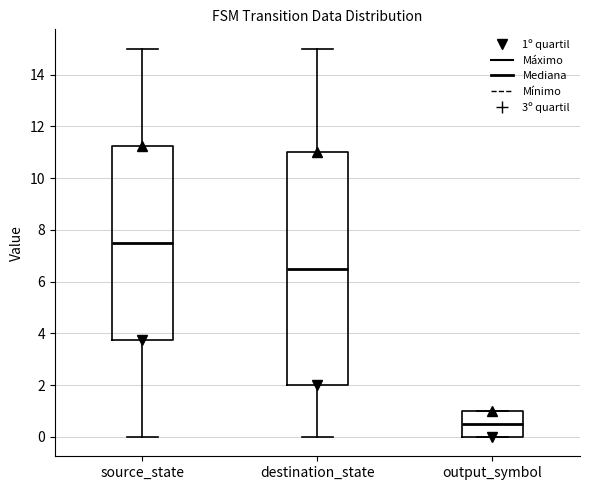

Reading left to right, transcribe this box plot: for each box, give where its median line is, the range the box spans, and where its two whiskers end, as read against the y-axis. The values are not printed on the chart, so give them approximately, as read against the axis.

source_state: median 7.6, box 3.8 to 11.2, whiskers 0.0 to 15.0
destination_state: median 6.6, box 2.0 to 11.0, whiskers 0.0 to 15.0
output_symbol: median 0.6, box 0.0 to 1.0, whiskers 0.0 to 1.0